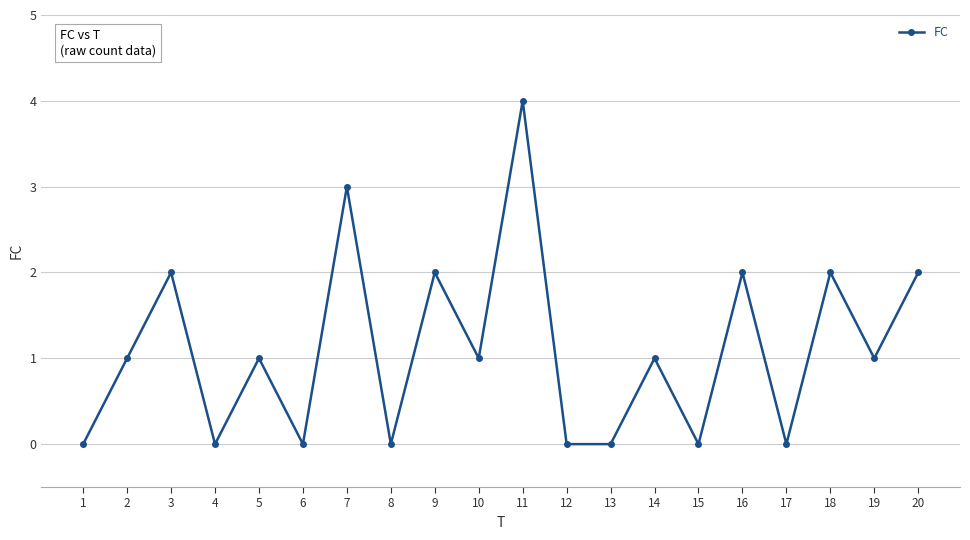

Reading left to right, what are all the values shown in this chart?

1=0	2=1	3=2	4=0	5=1	6=0	7=3	8=0	9=2	10=1	11=4	12=0	13=0	14=1	15=0	16=2	17=0	18=2	19=1	20=2